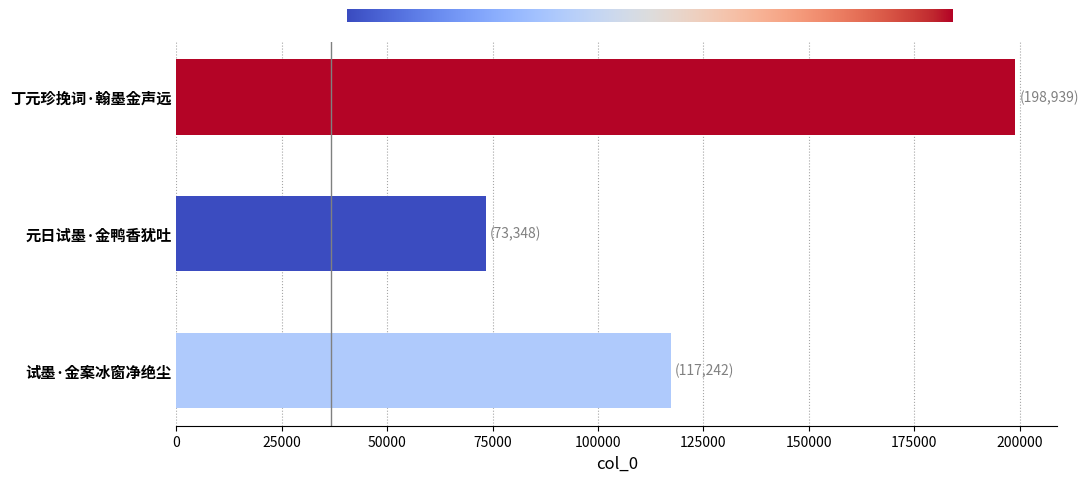

Read the value at 元日试墨·金鸭香犹吐, to the nearest 100.

73300